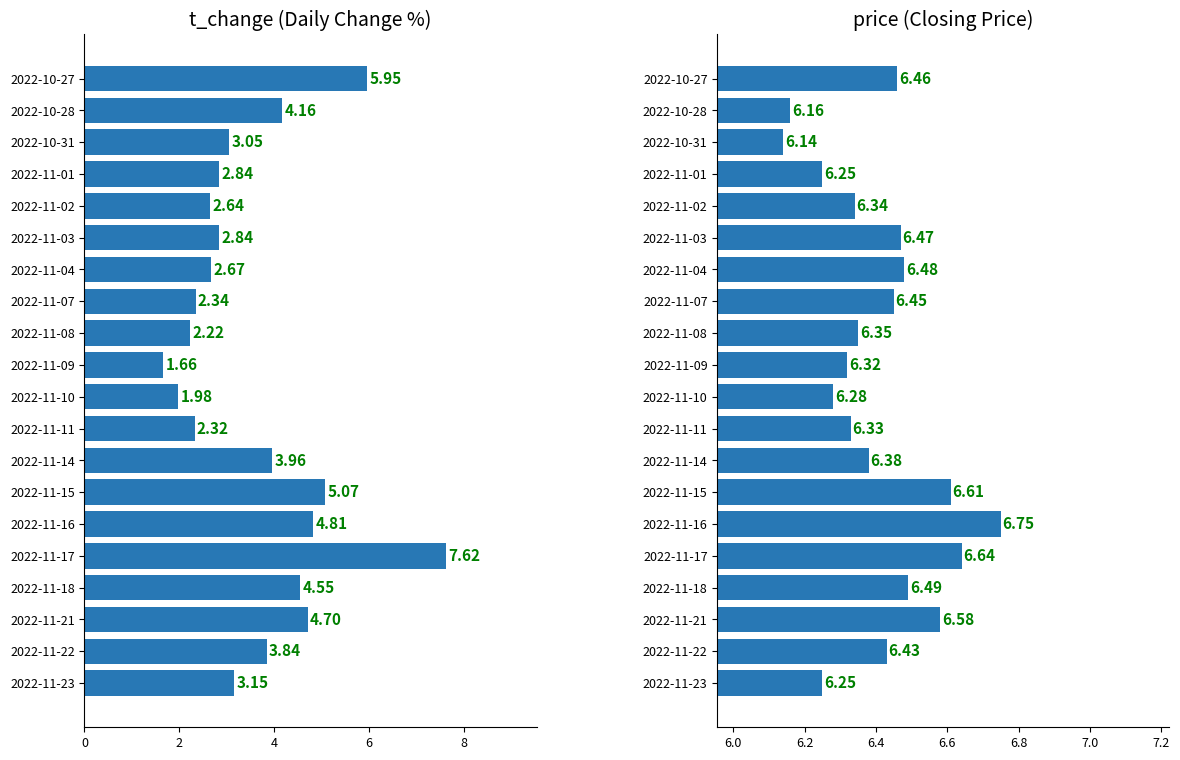

How many bars are there in total?

40